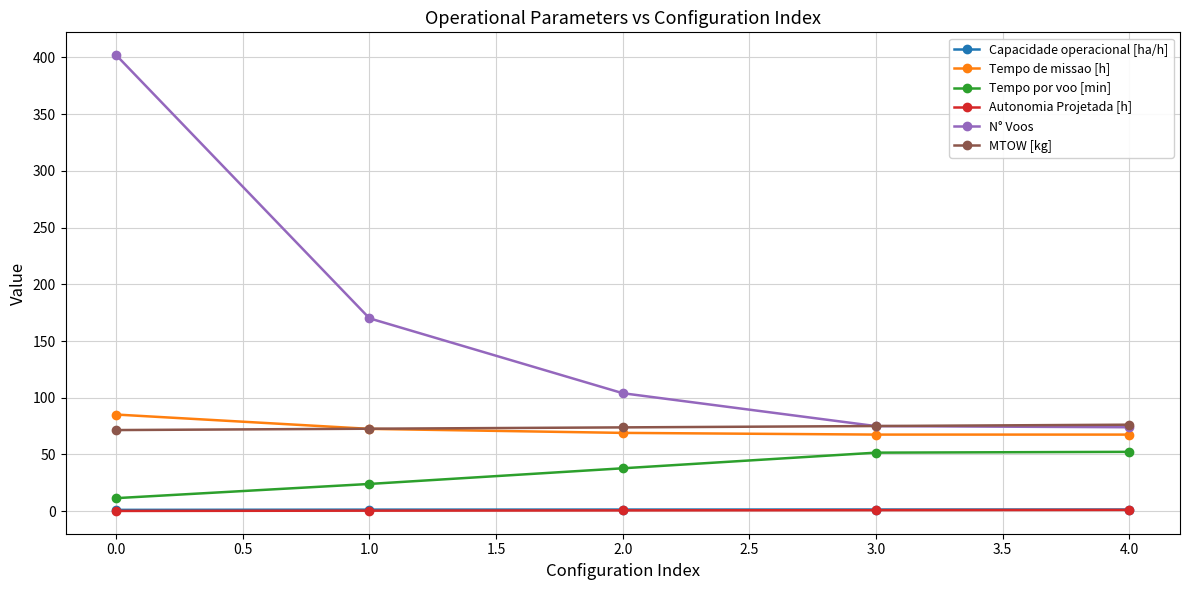

What is the label of the 2nd point from the right?

3.0